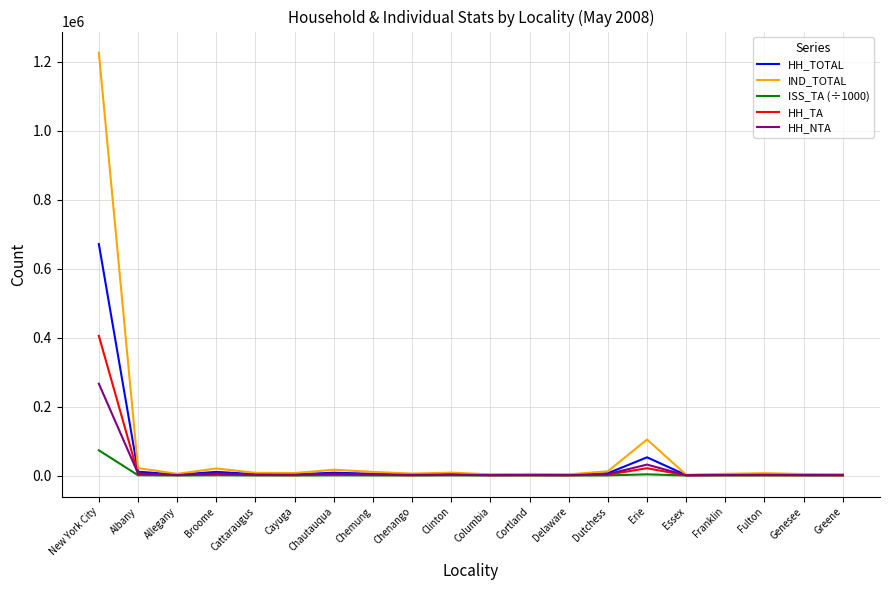

Which label corresponds to the largest value in the chart?

New York City